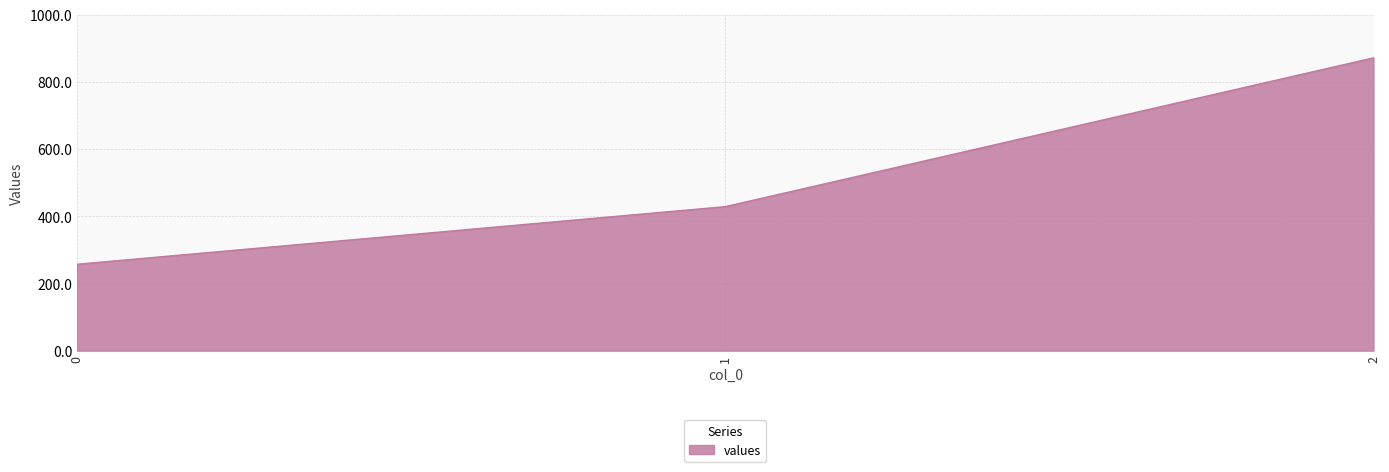

The value at 1 is 428.6. True or false?

True